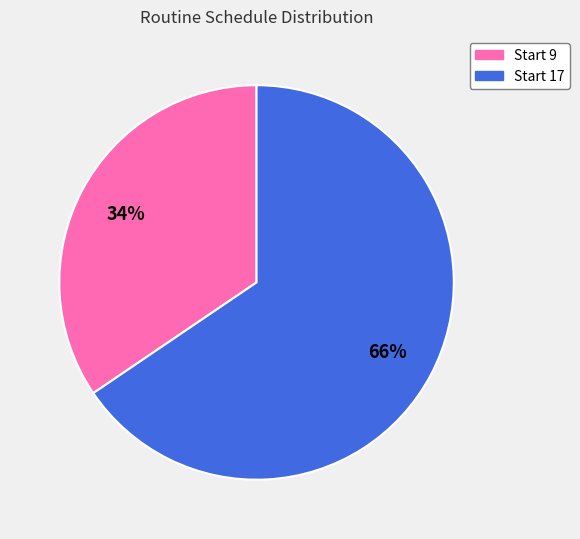

Does any single category account for the majority?

Yes